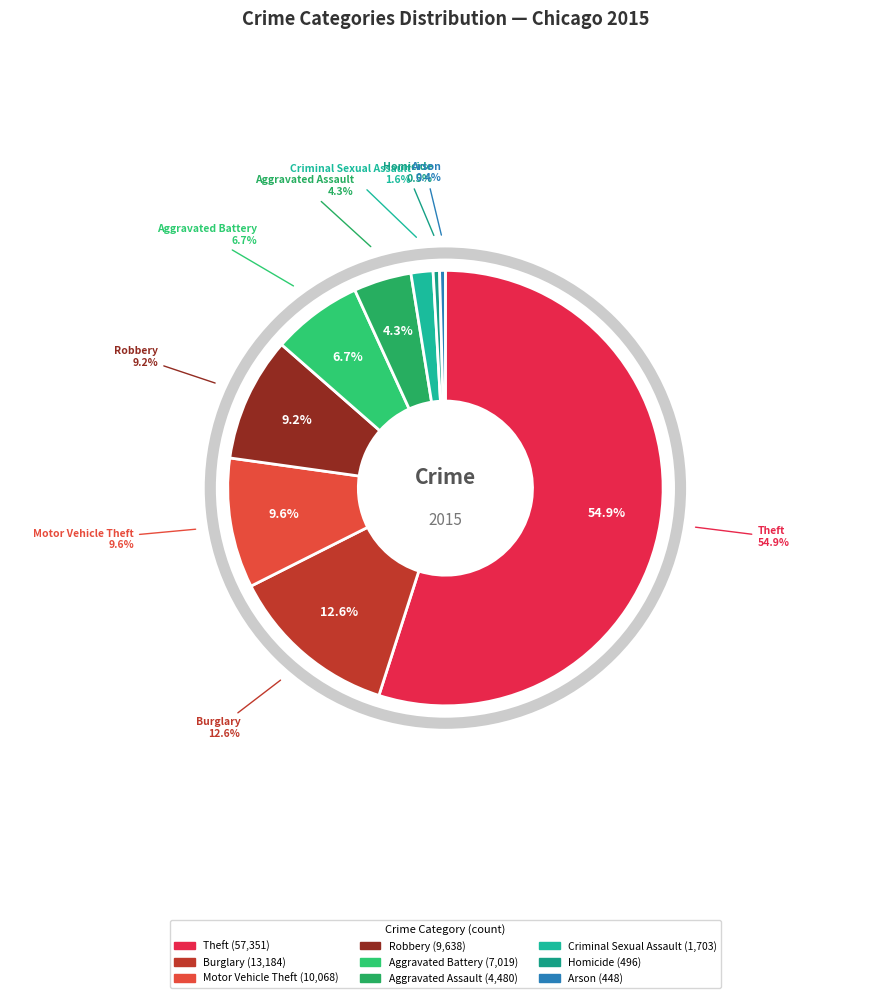

To the nearest percent, what is the difference between the Motor Vehicle Theft and Aggravated Battery slice percentages?

3%